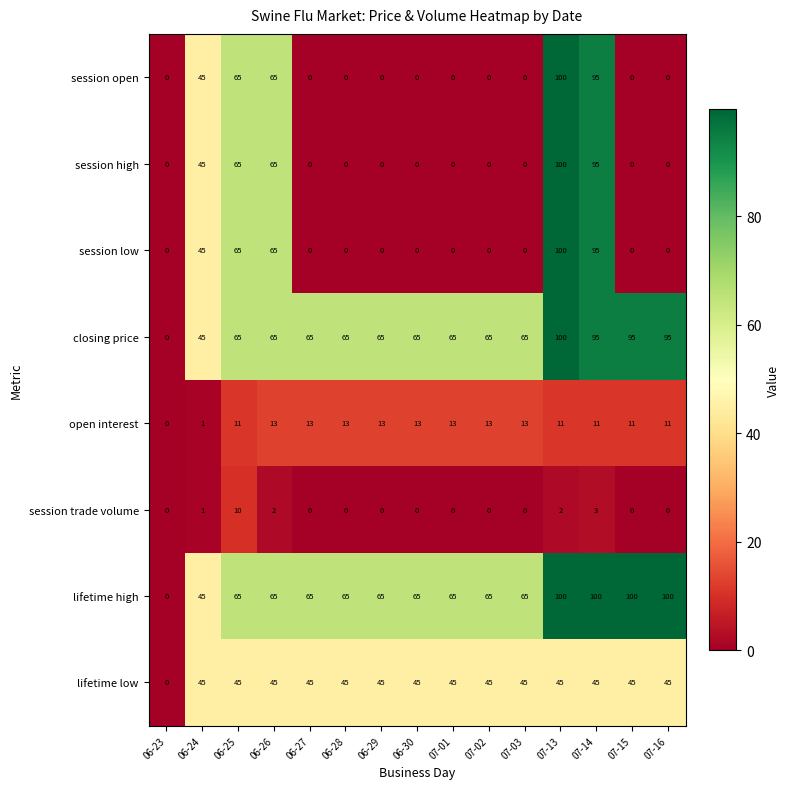

Where is session low nearest to the value 50?

06-24